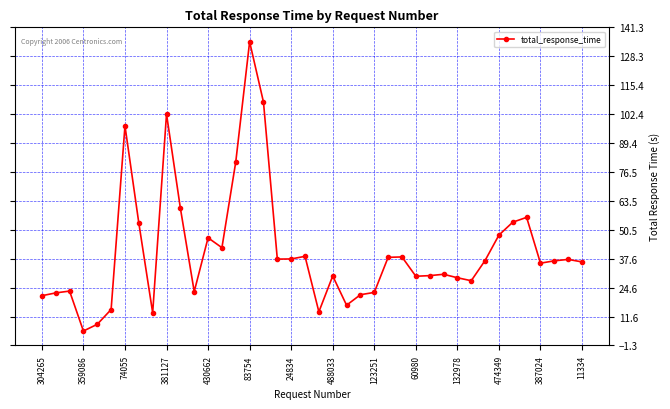

What is the greatest value displayed?

134.8